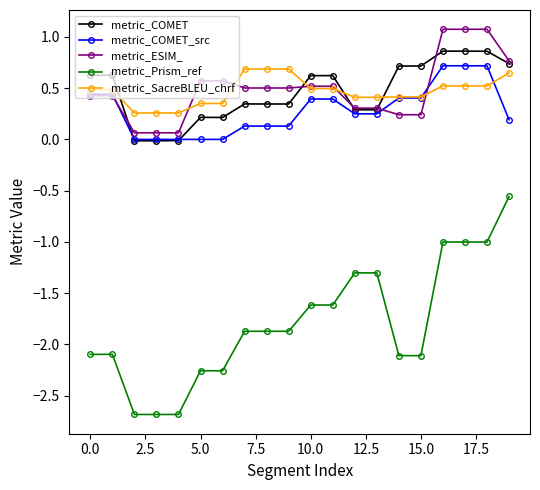

What is the minimum value shown in the chart?

-2.7